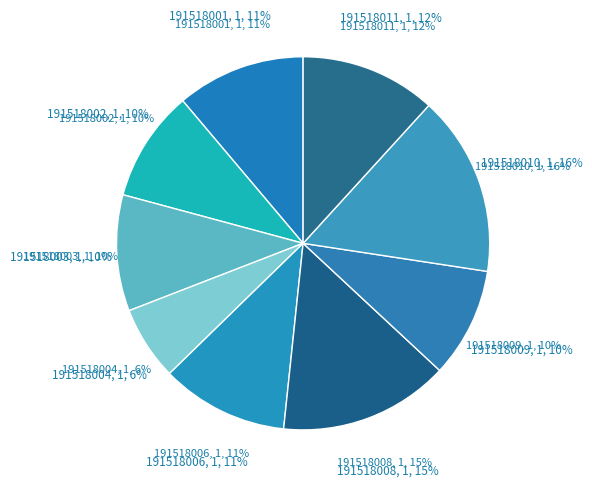

To the nearest percent, what is the combined percentage of 191518003 and 191518008?

25%